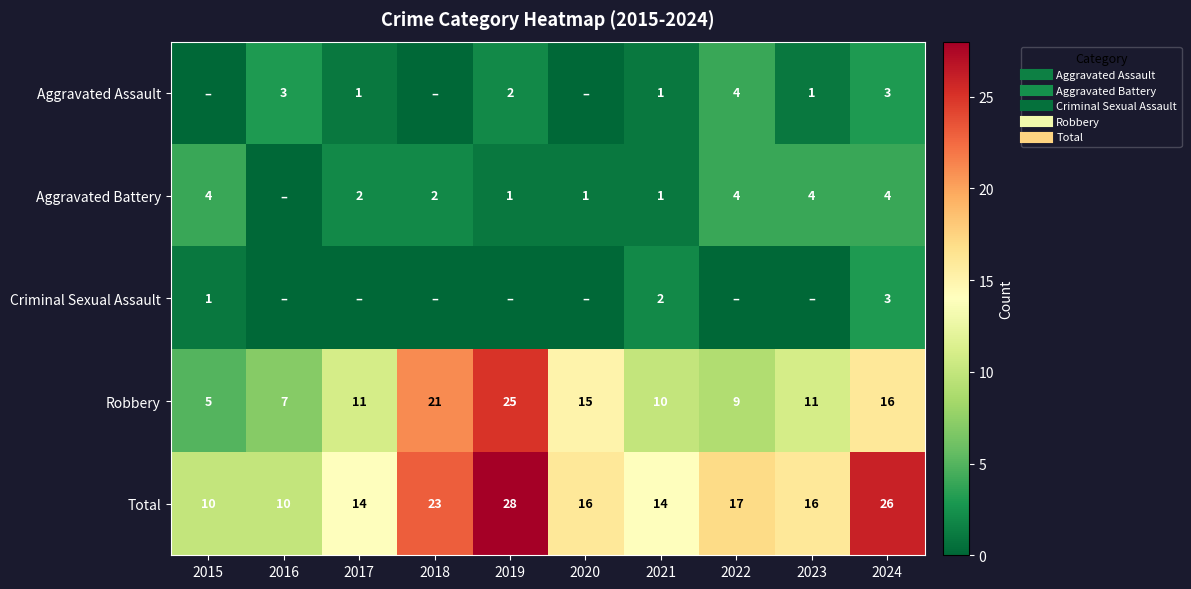

Which category has the lowest value across all series?

2015